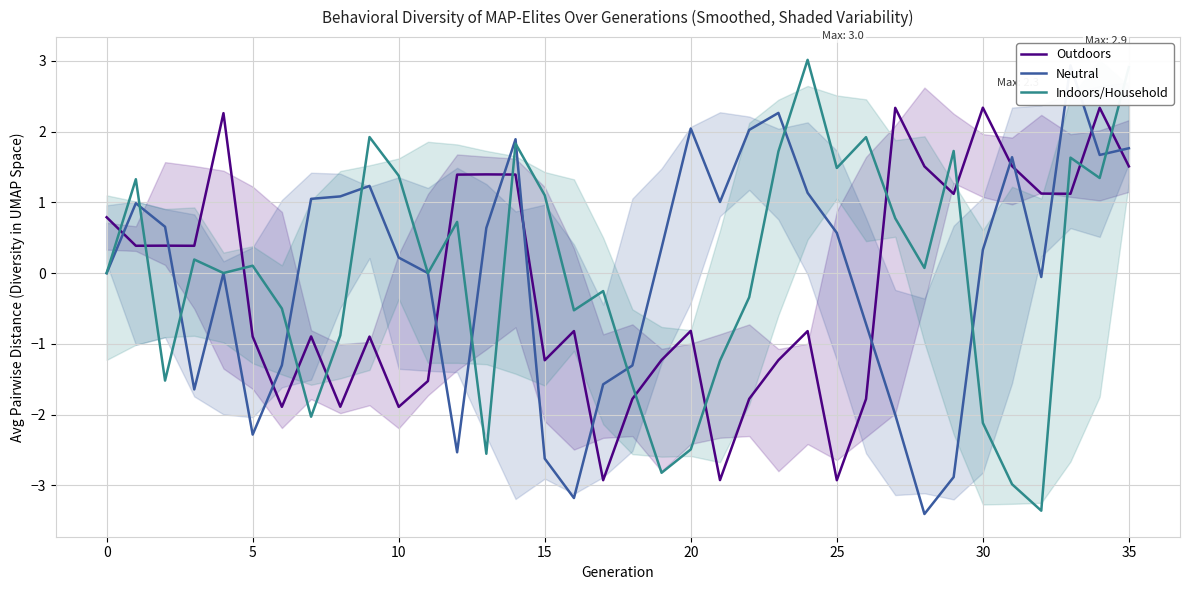

True or false: Indoors/Household has a value of 0.1 at 5.

True